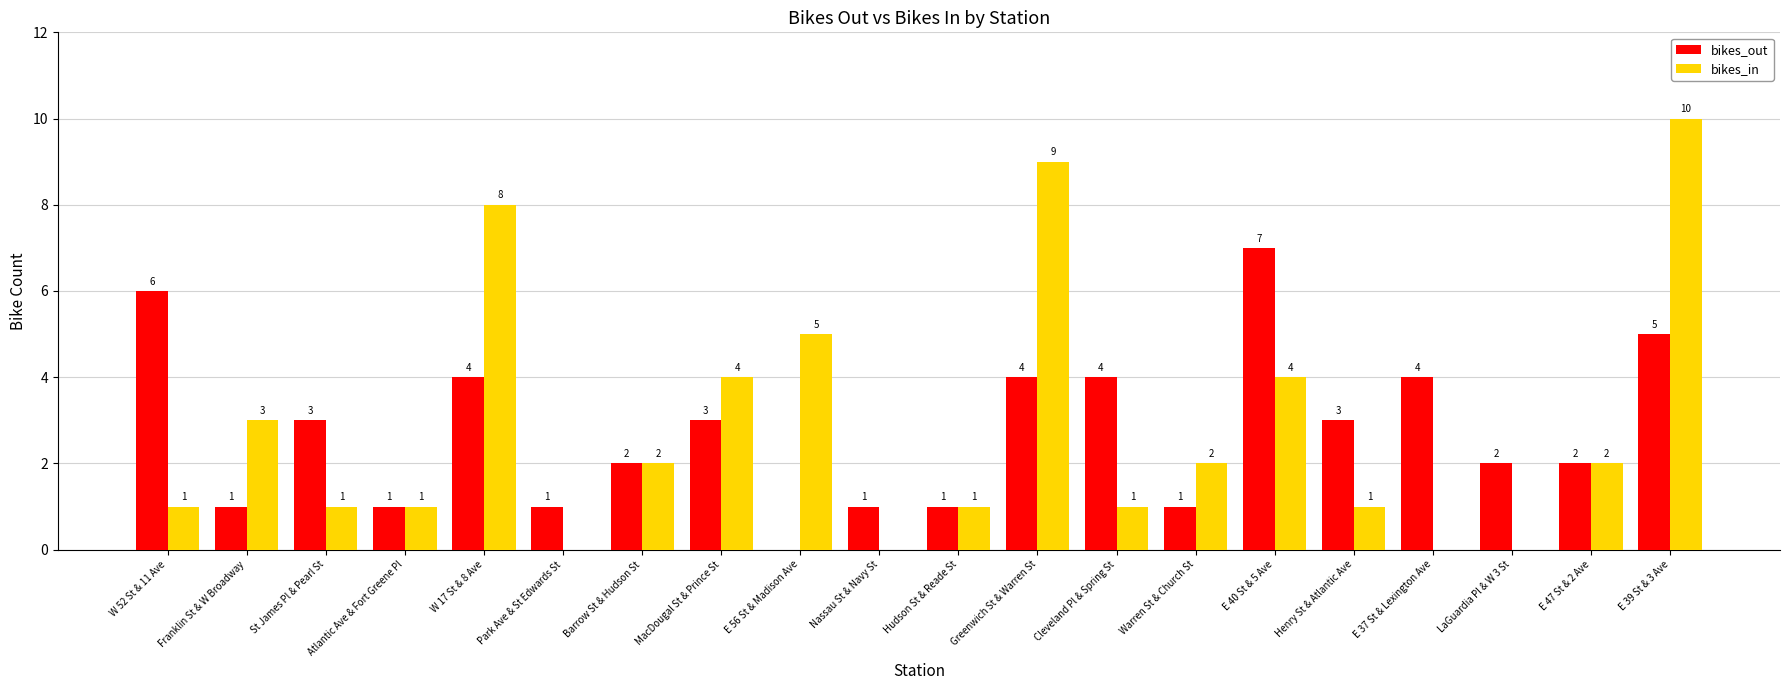

Reading left to right, what are all the values shown in this chart?

bikes_out: 6	1	3	1	4	1	2	3	0	1	1	4	4	1	7	3	4	2	2	5
bikes_in: 1	3	1	1	8	0	2	4	5	0	1	9	1	2	4	1	0	0	2	10